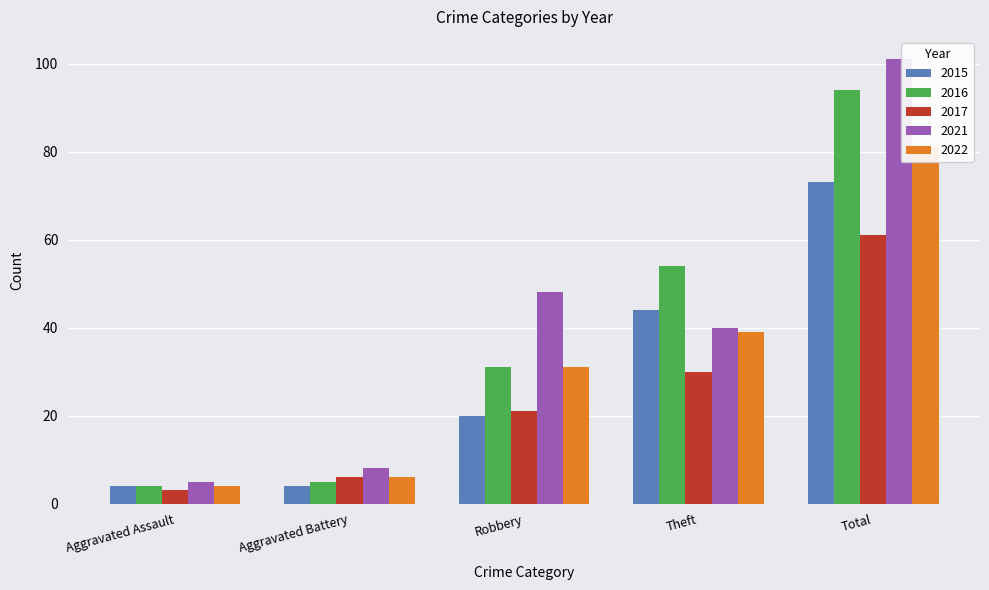

Rank the series by their maximum value, from lowest to highest.

2017, 2015, 2022, 2016, 2021